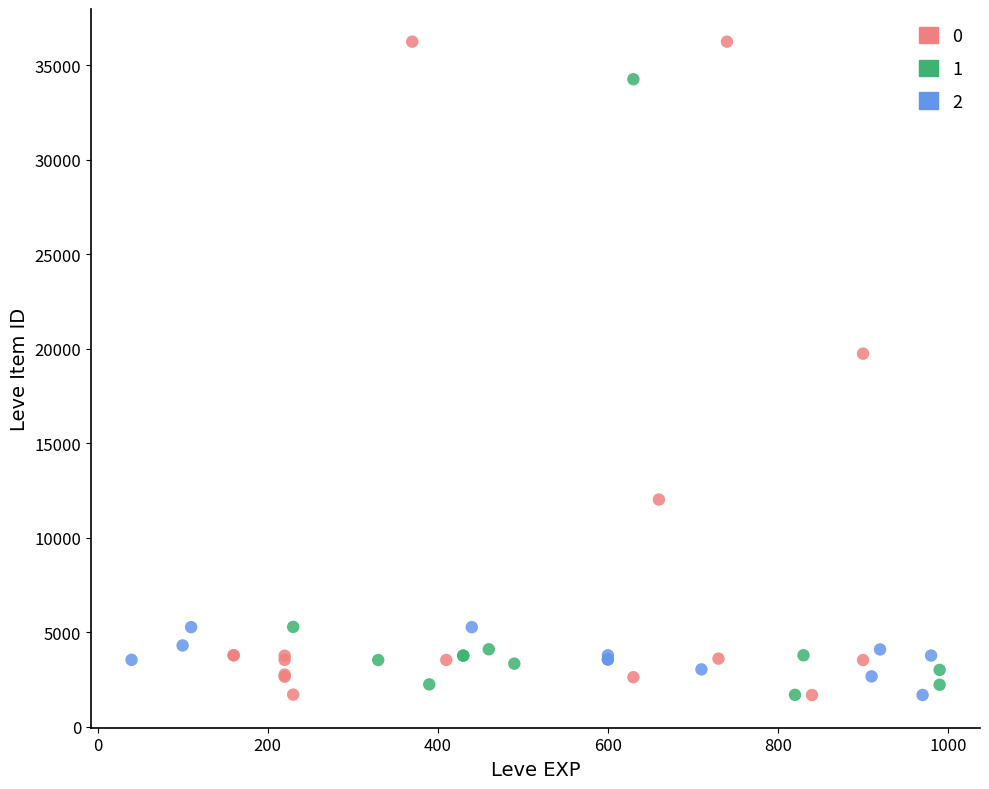

What are all the series names shown in the legend?

0, 1, 2